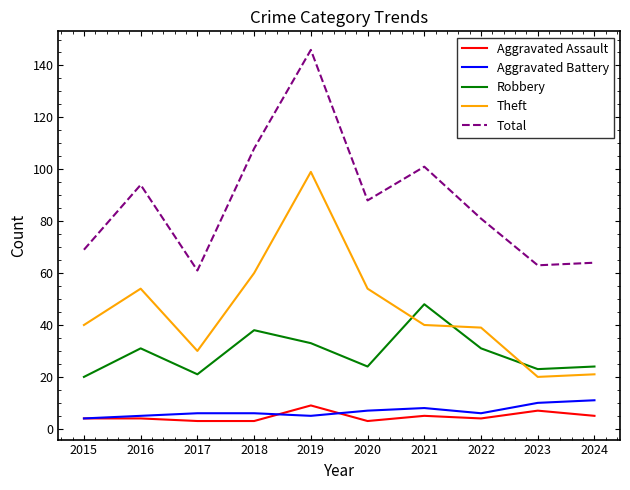

What is the difference between the Aggravated Battery values at 2024 and 2022?

5